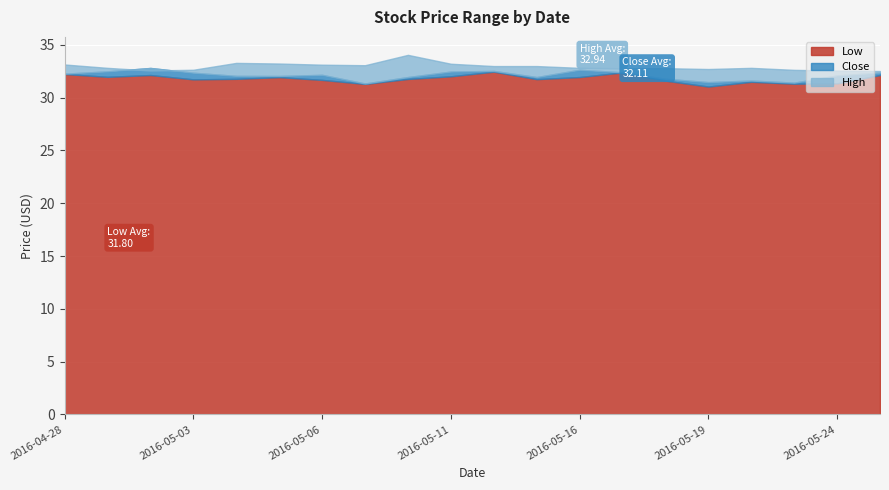

What is the sum of all Low values?

636.1